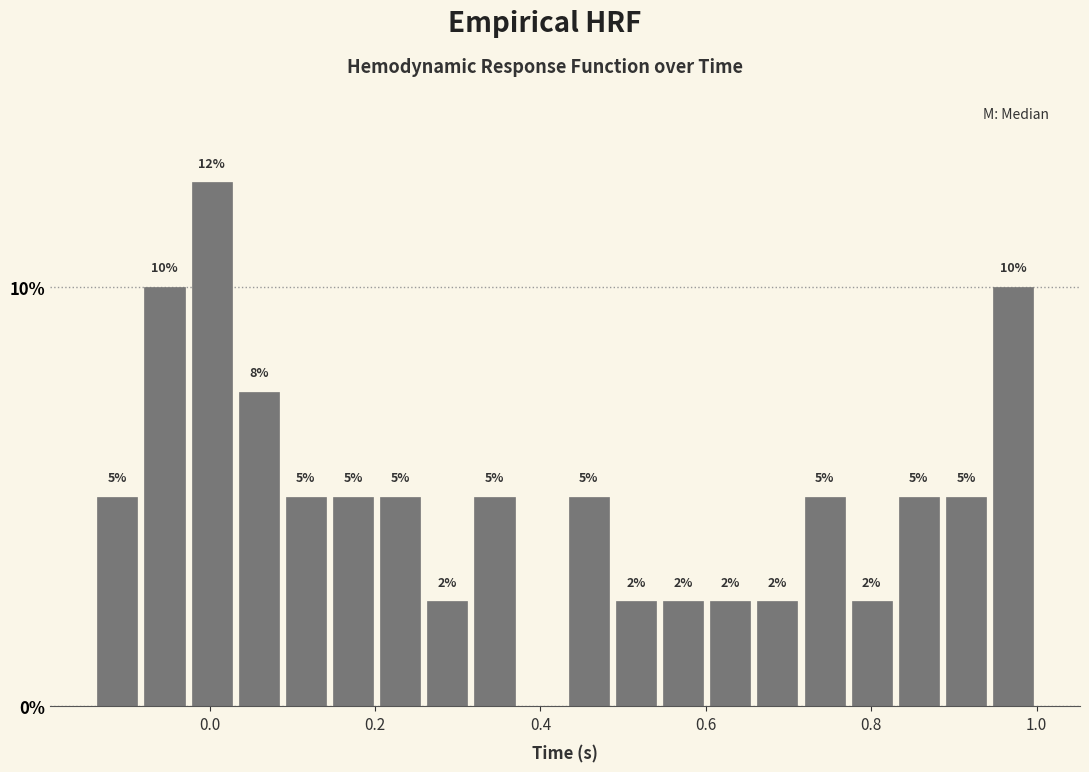

Read against the x-axis, roughly where is the centre of the tallest bar?

0.00